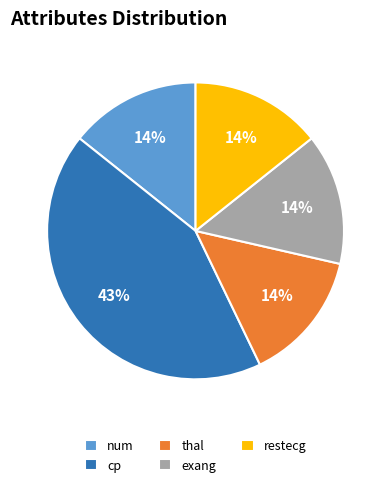

What percentage is the exang slice, to the nearest percent?

14%